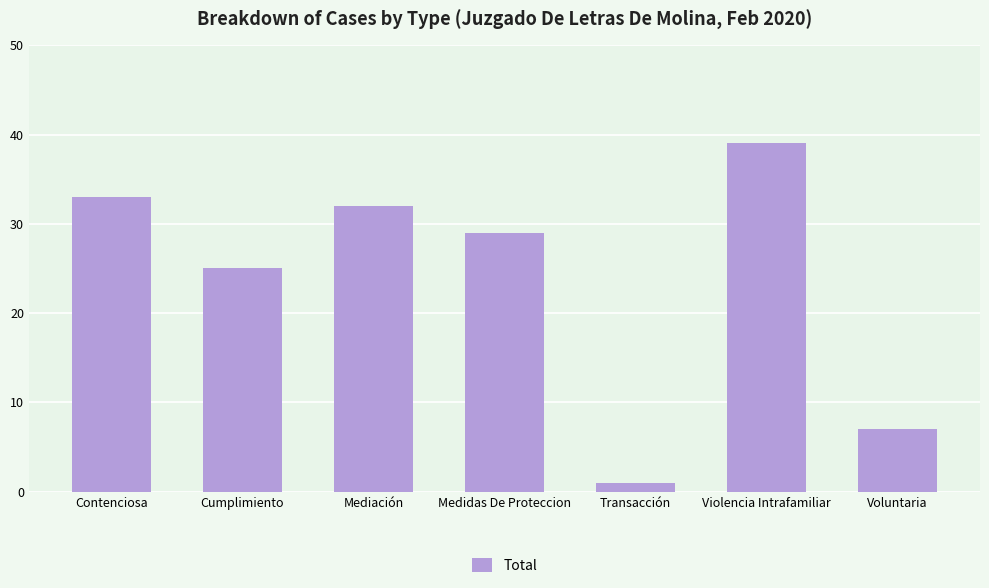

What is the difference between the second highest and second lowest values?

26